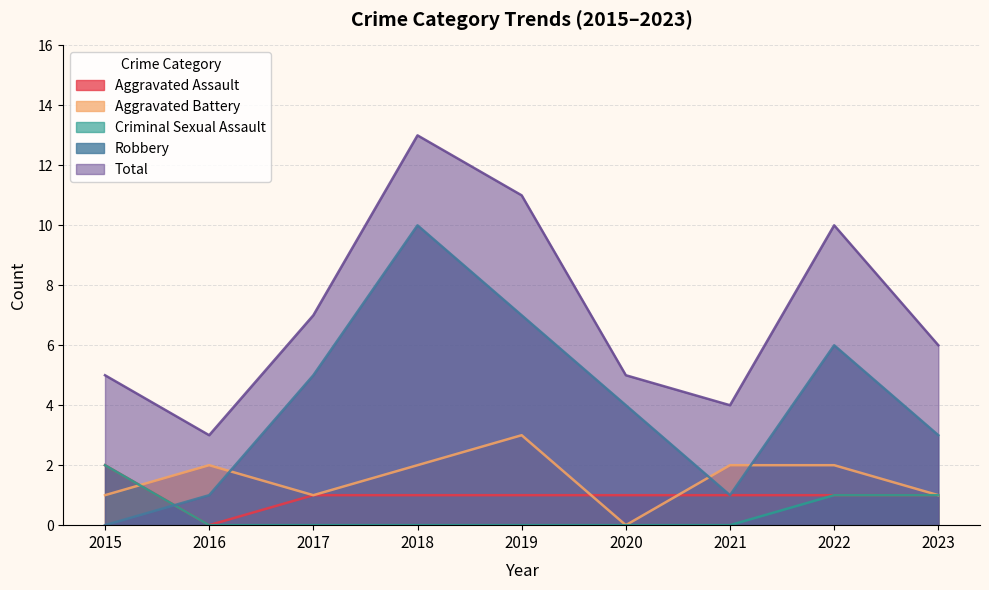

Count the Aggravated Battery values in the range 1 to 2.

7